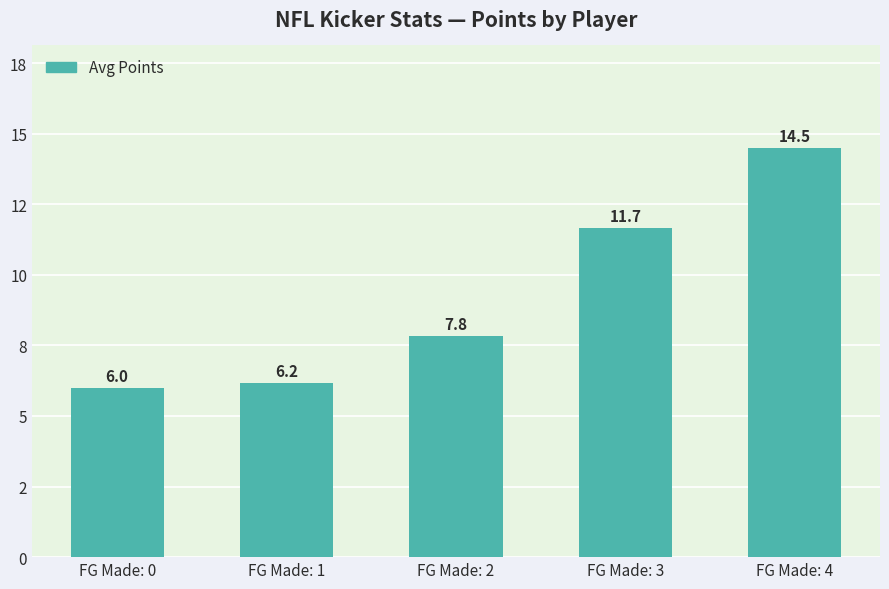

How many values exceed 7?

3